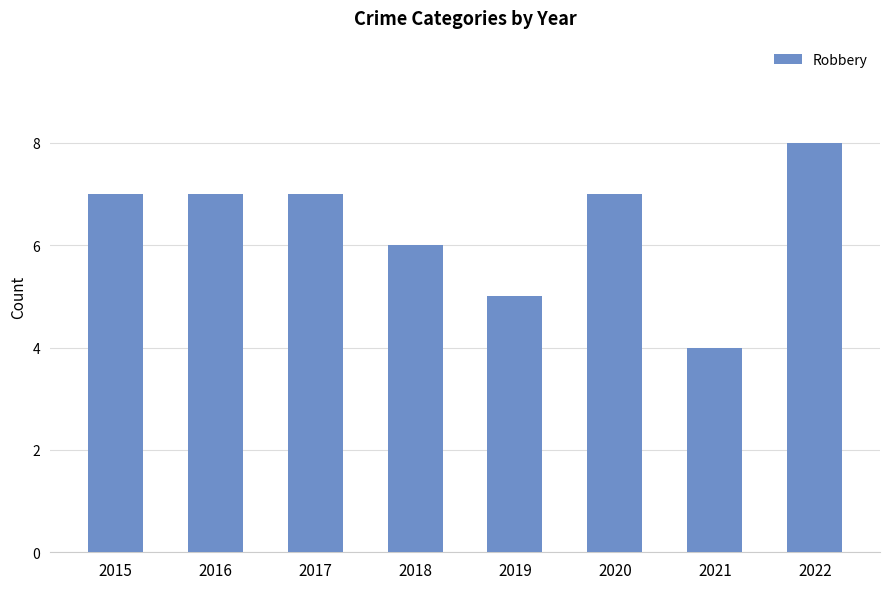

The value at 2016 is 4. True or false?

False